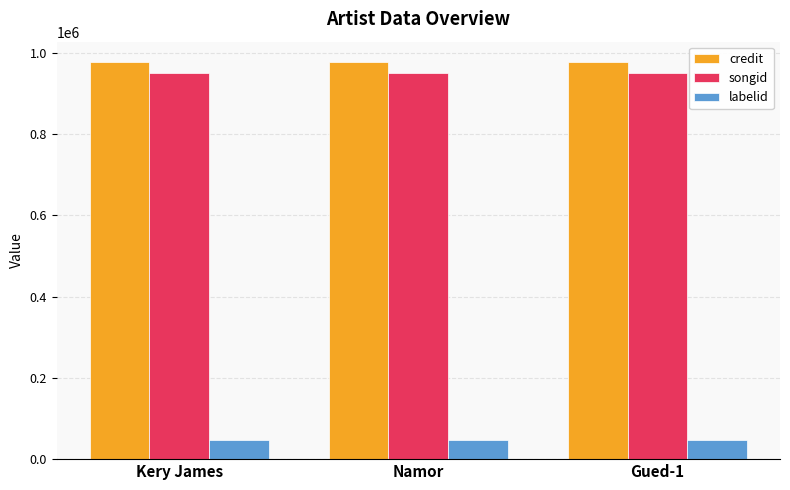

What is the difference between the highest and lowest values at Kery James?

931722